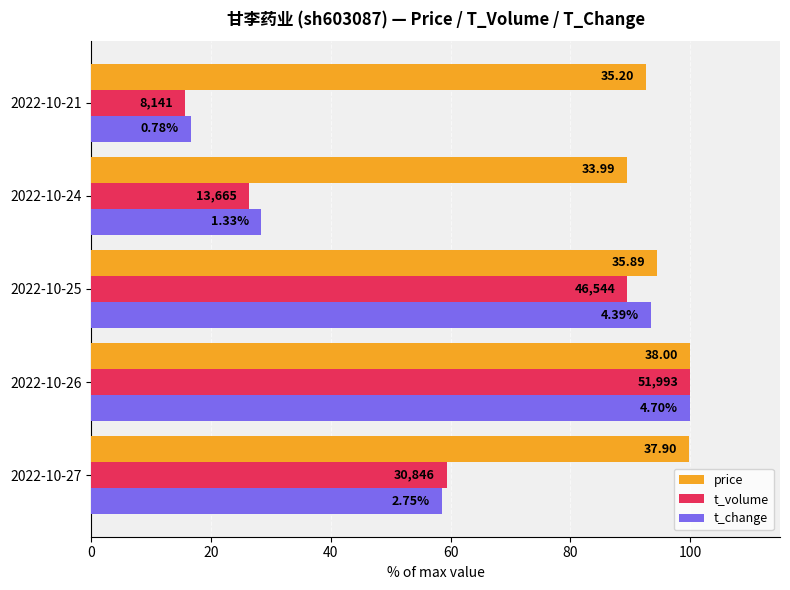

What are all the series names shown in the legend?

price, t_volume, t_change